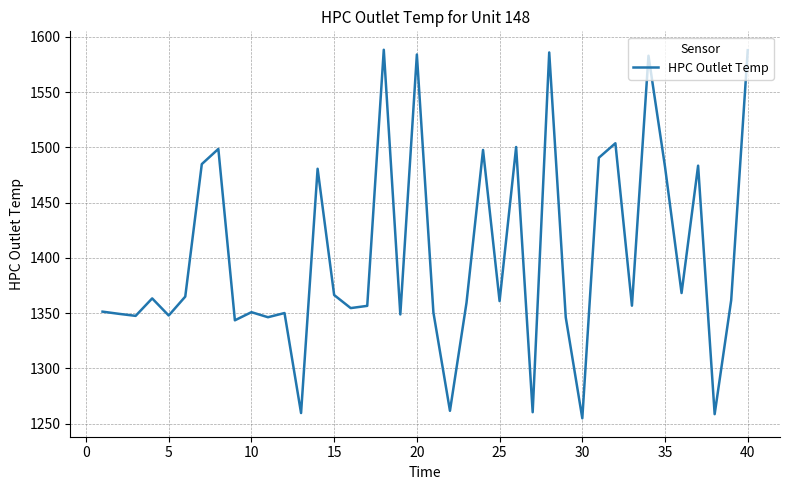

What is the smallest value displayed?

1254.9